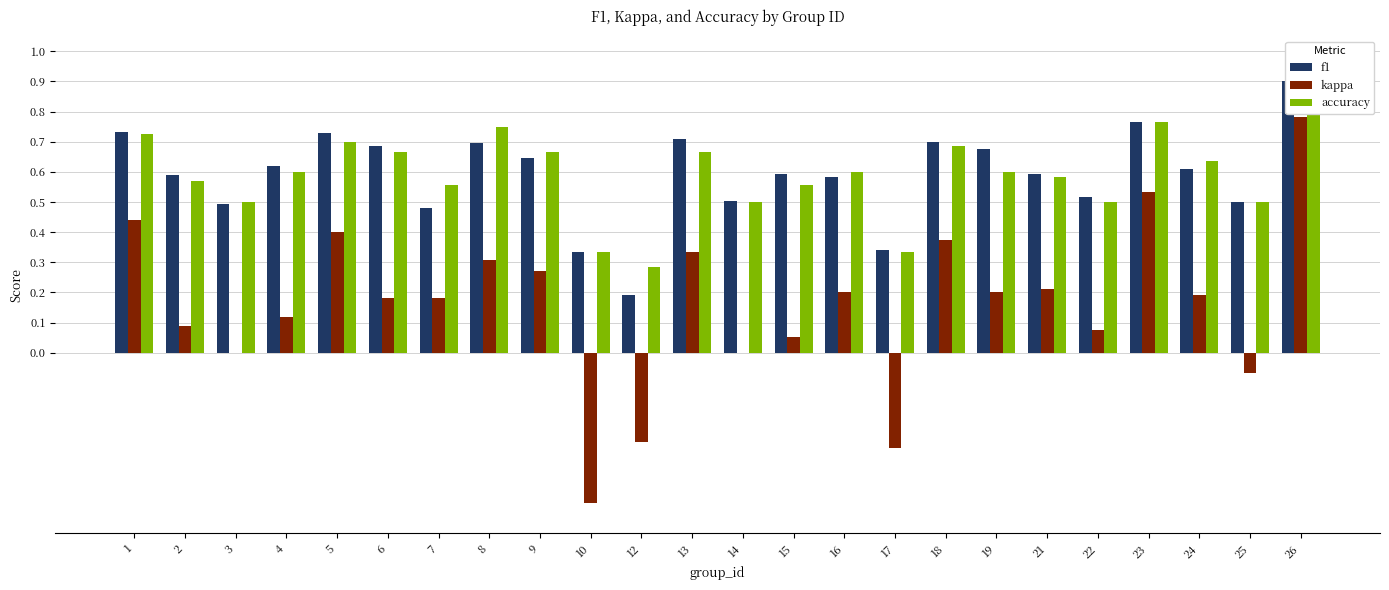

Rank the categories by f1 value from highest to lowest.

26, 23, 1, 5, 13, 18, 8, 6, 19, 9, 4, 24, 15, 21, 2, 16, 22, 14, 25, 3, 7, 17, 10, 12